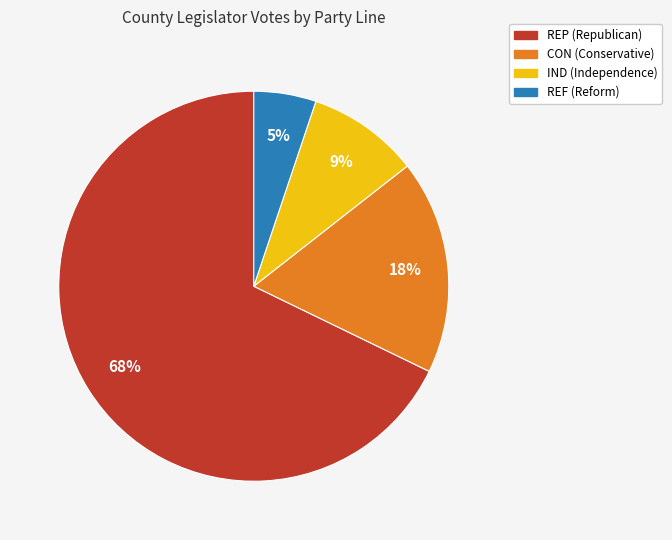

To the nearest percent, what is the average slice percentage?

25%